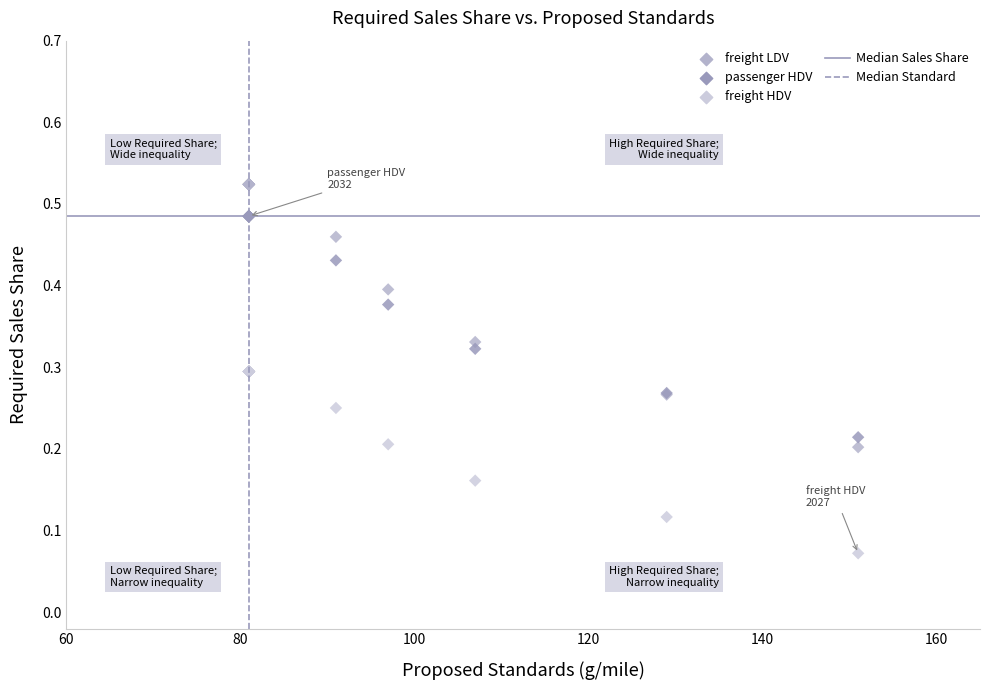

What is the X range (max minus min) for the scatter plot?

70.0